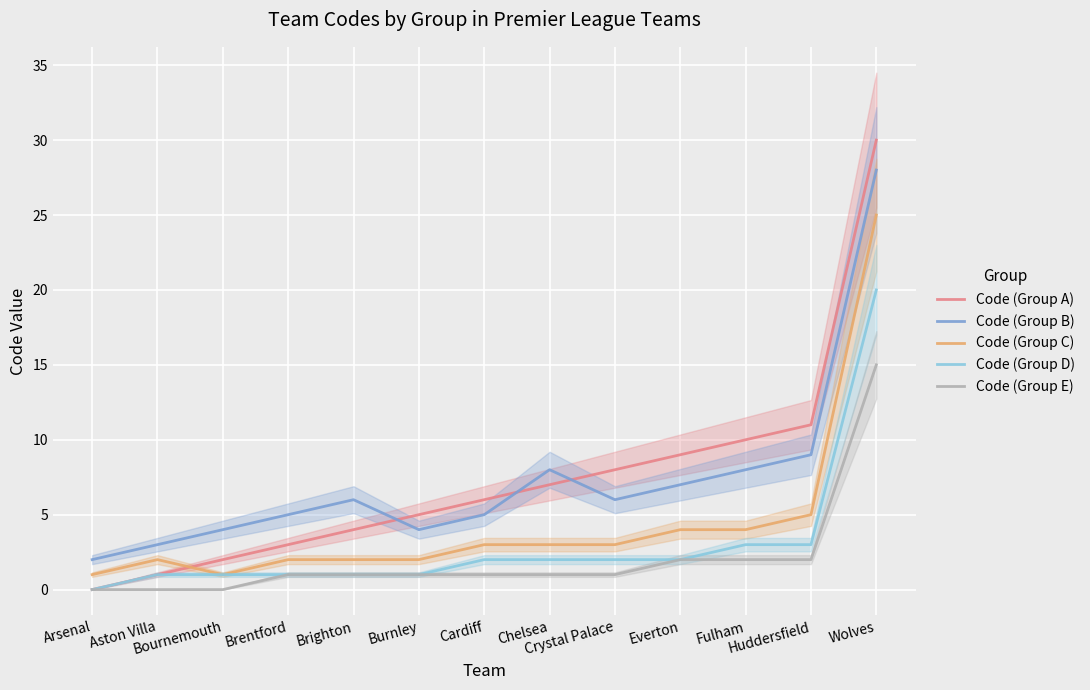

What is the spread (max minus min) of values at Huddersfield?

9